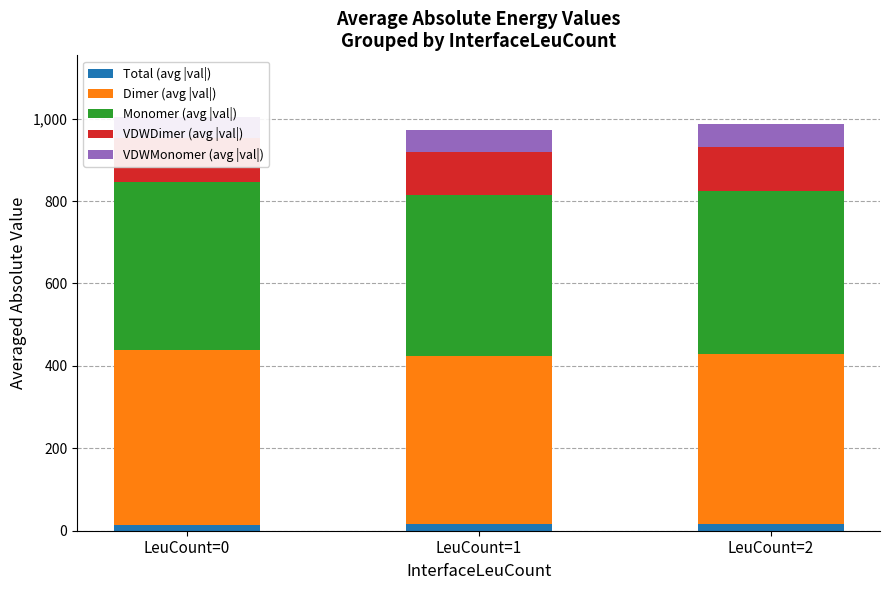

How many data points does each series have?

3